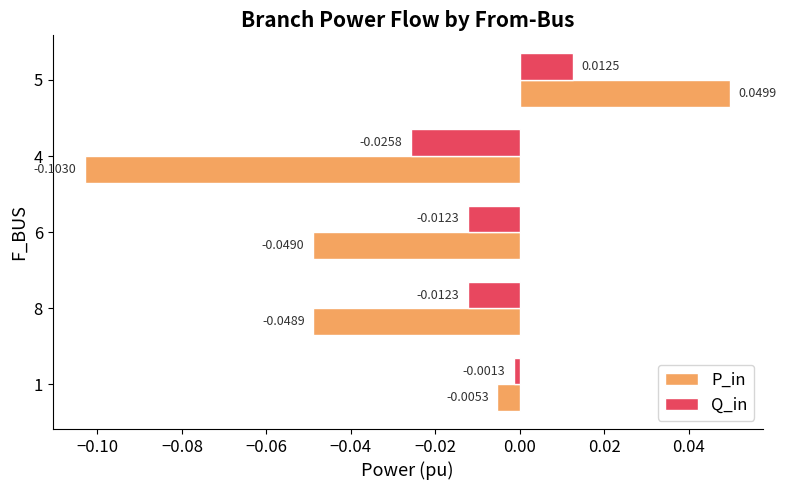

Rank the series by their average value, from highest to lowest.

Q_in, P_in